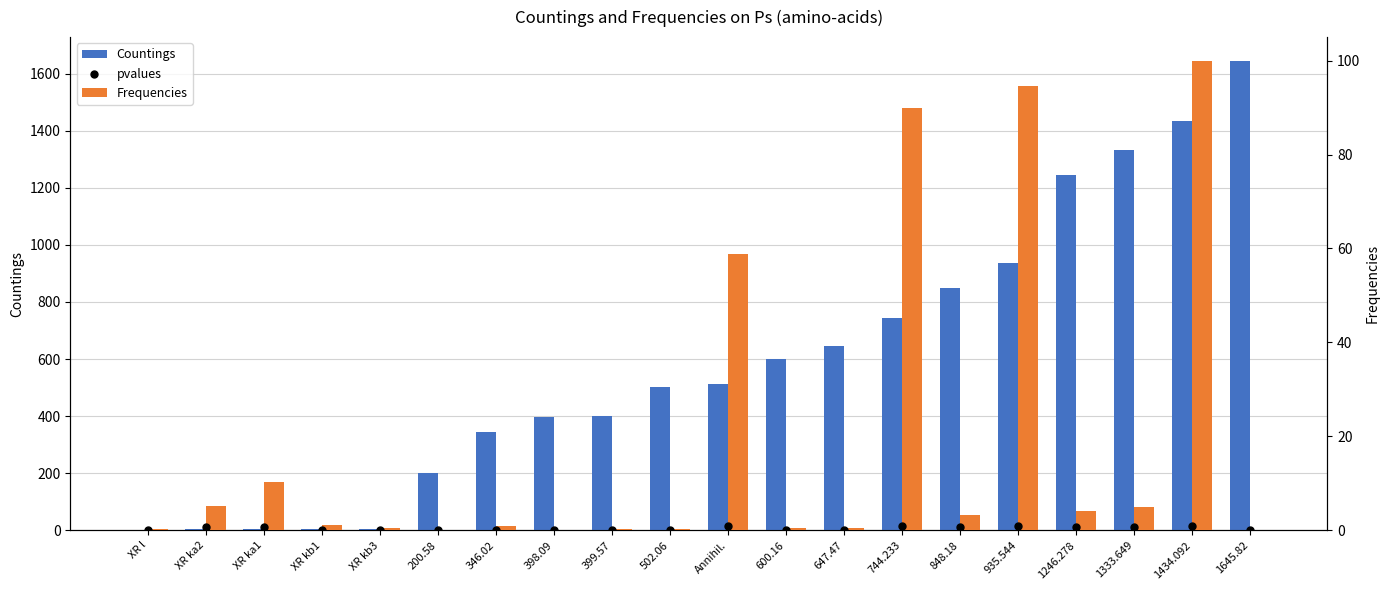

At which category is the sum across all series the highest?

1645.82